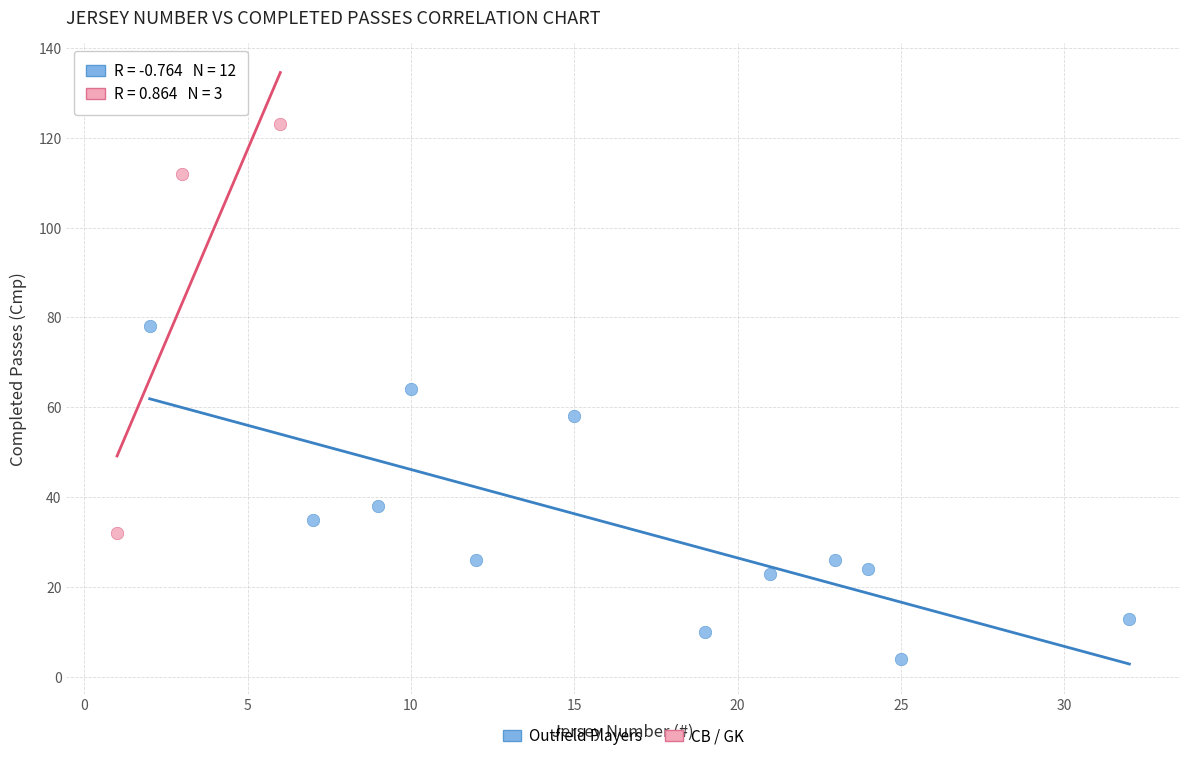

Which series contains the highest Y value?

CB / GK